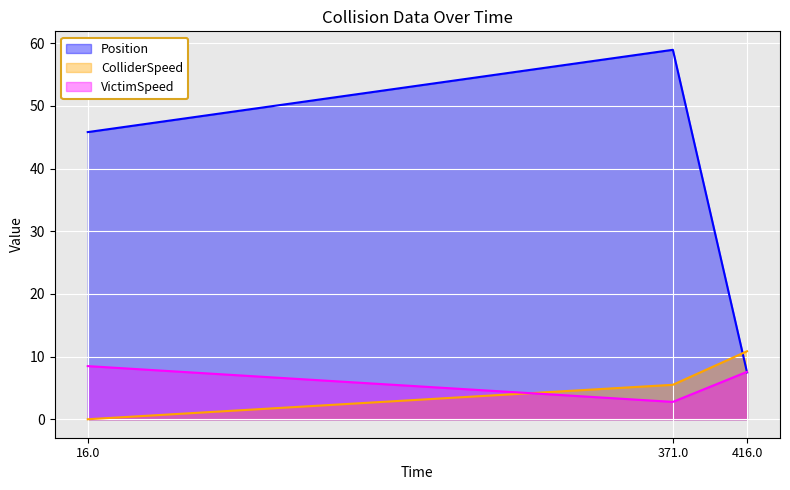

Reading left to right, what are all the values shown in this chart?

Position: 45.8	59.0	7.5
ColliderSpeed: 0.0	5.5	10.8
VictimSpeed: 8.5	2.8	7.6